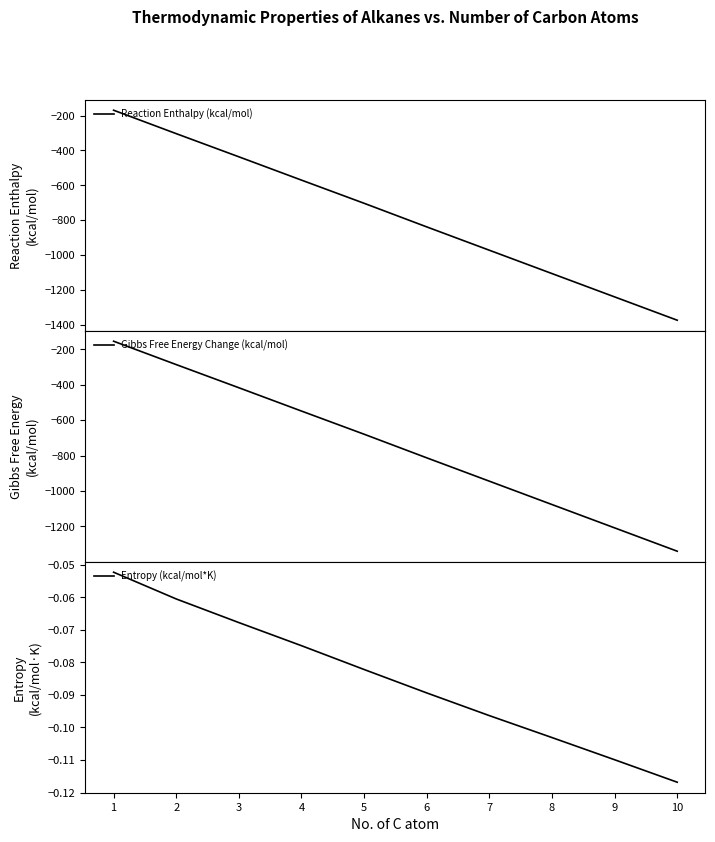

What is the sum of all Entropy (kcal/mol*K) values?

-0.9